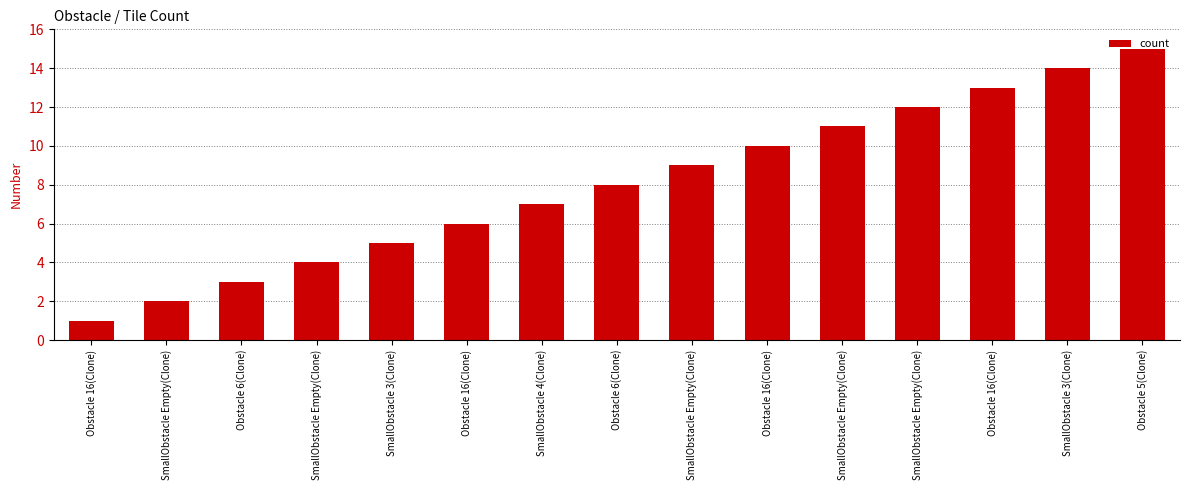

What is the difference between the maximum and minimum values?

14